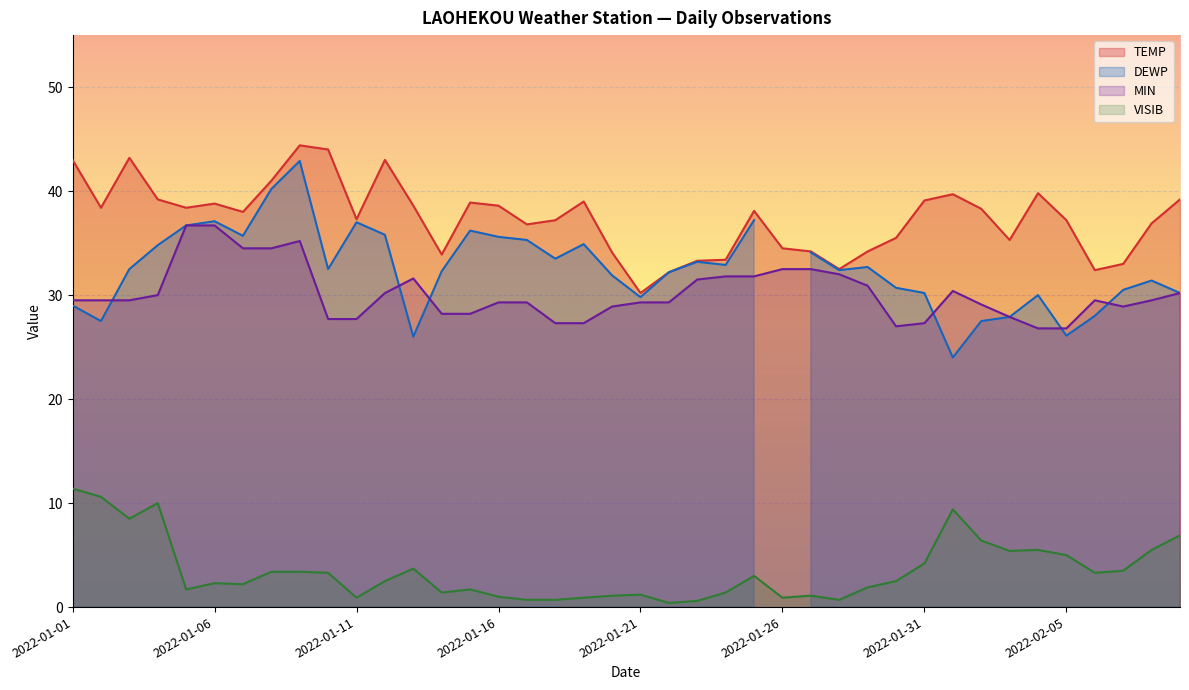

True or false: TEMP and VISIB cross at least once.

False